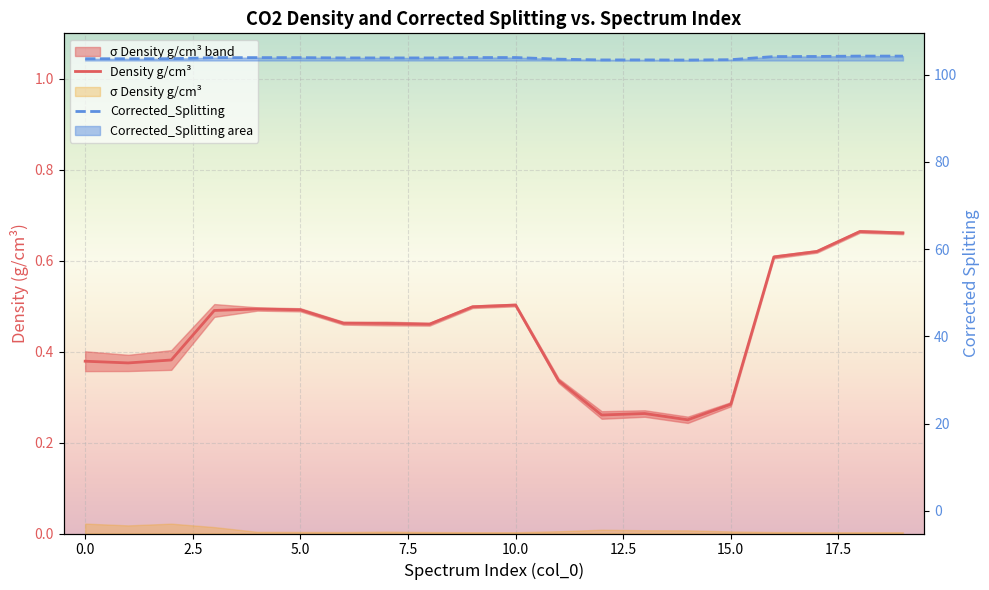

Which series has the largest range (max minus min)?

Corrected_Splitting